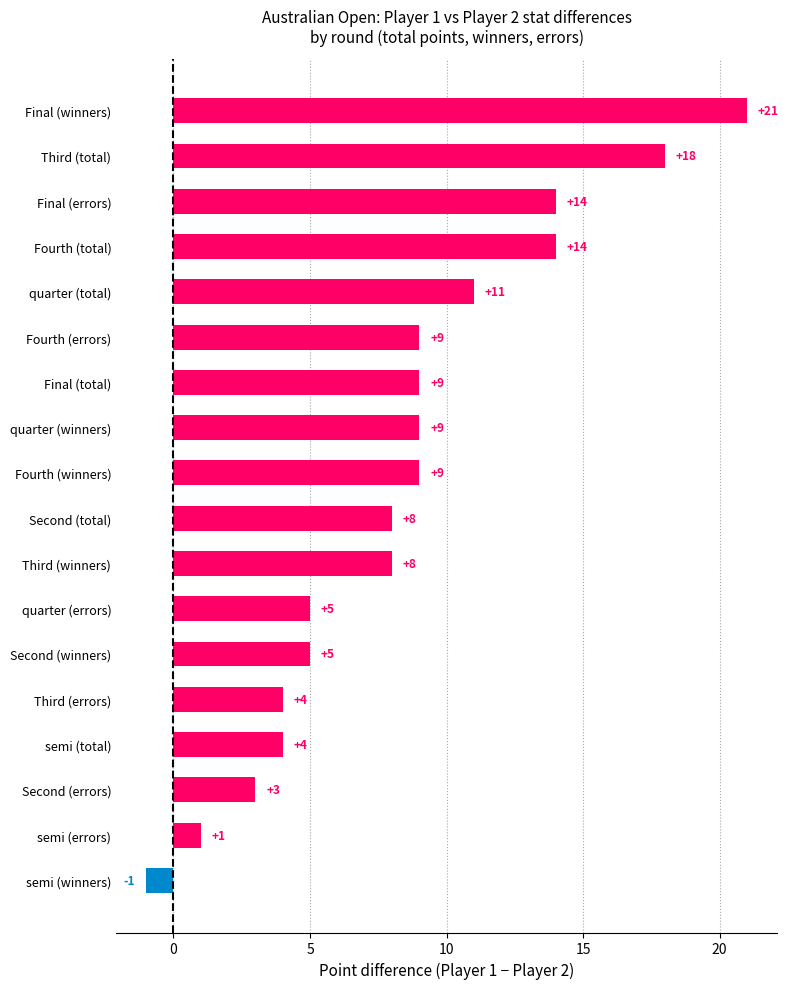

What is the change in value from quarter (errors) to Final (total)?

+4